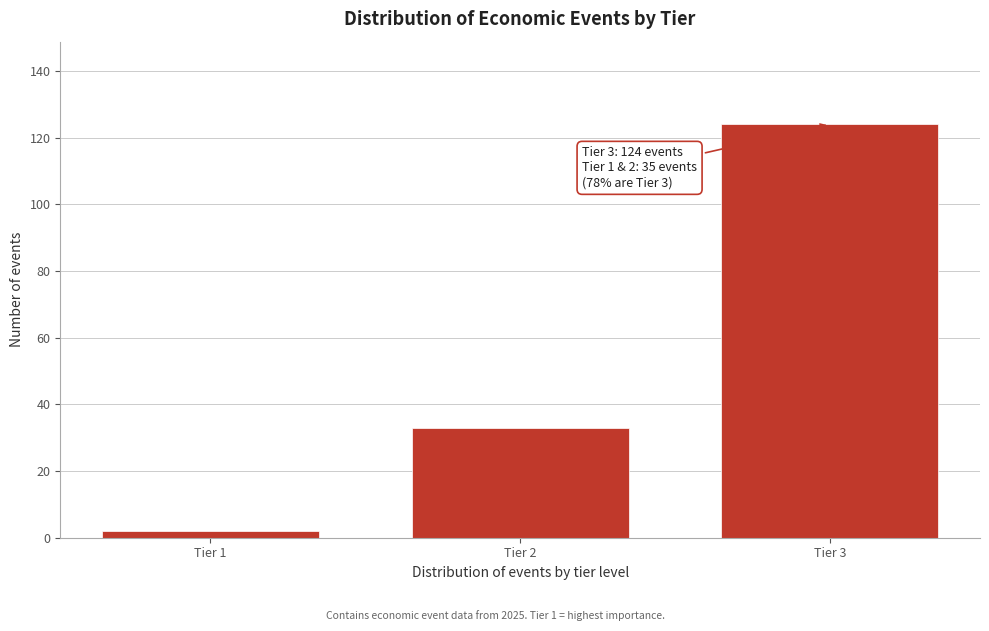

Reading left to right, what are all the values shown in this chart?

2	33	124